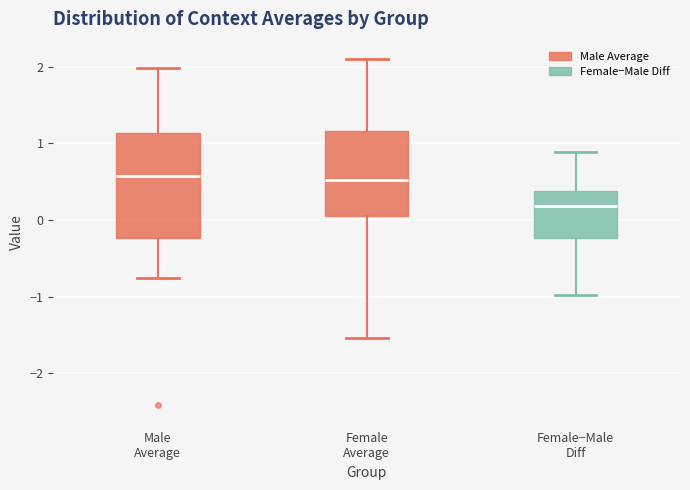

Where does the upper whisker of the box for Female Average end on the y-axis? The values are not printed on the chart, so give them approximately, as read against the axis.

2.1